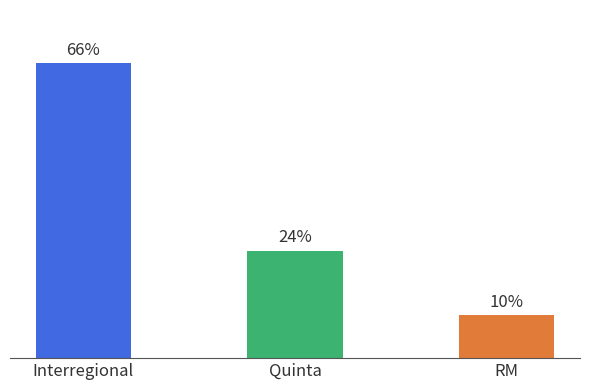

Where does the data first go above 24?

Interregional